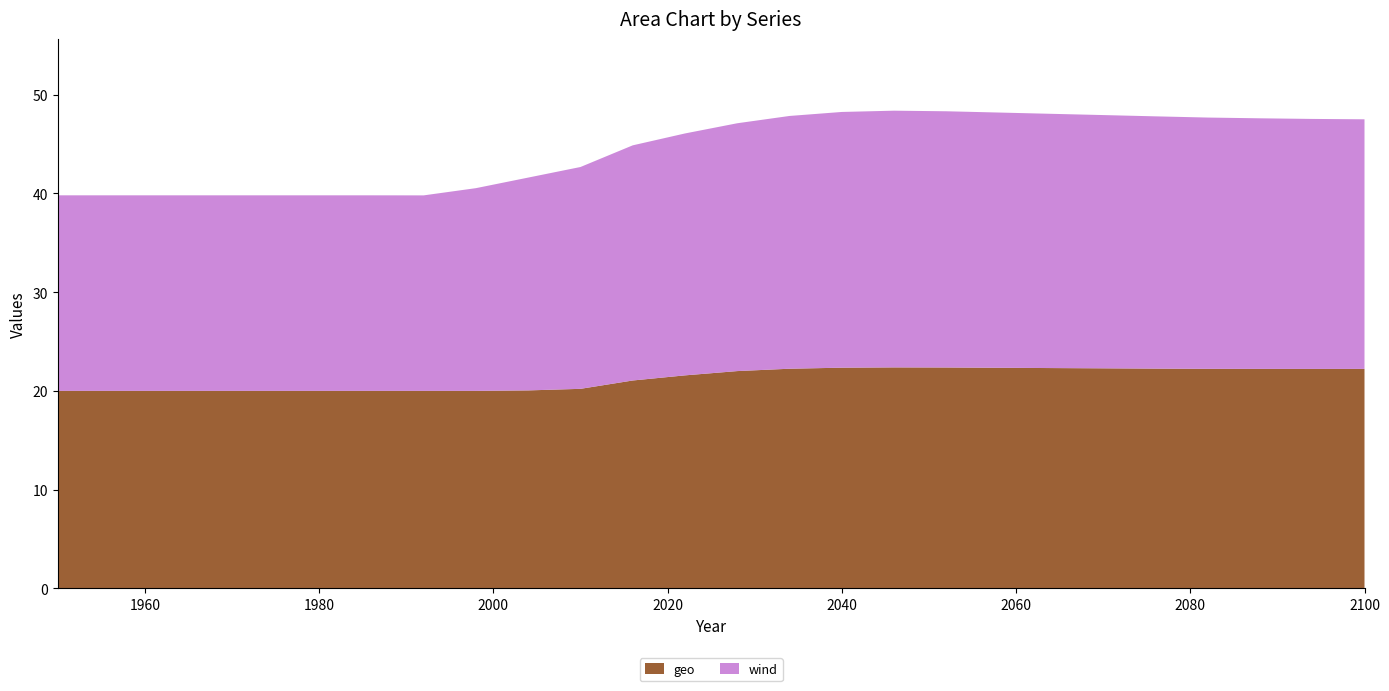

Reading left to right, list all the values displayed in this chart.

geo: 20.0	20.0	20.0	20.0	20.0	20.0	20.0	20.0	20.0	20.0	20.2	21.1	21.6	22.0	22.2	22.3	22.4	22.4	22.3	22.3	22.3	22.3	22.2	22.2	22.2	22.2
wind: 19.8	19.8	19.8	19.8	19.8	19.8	19.8	19.8	20.5	21.6	22.5	23.8	24.5	25.1	25.6	25.9	26.0	25.9	25.9	25.8	25.6	25.6	25.4	25.4	25.3	25.3